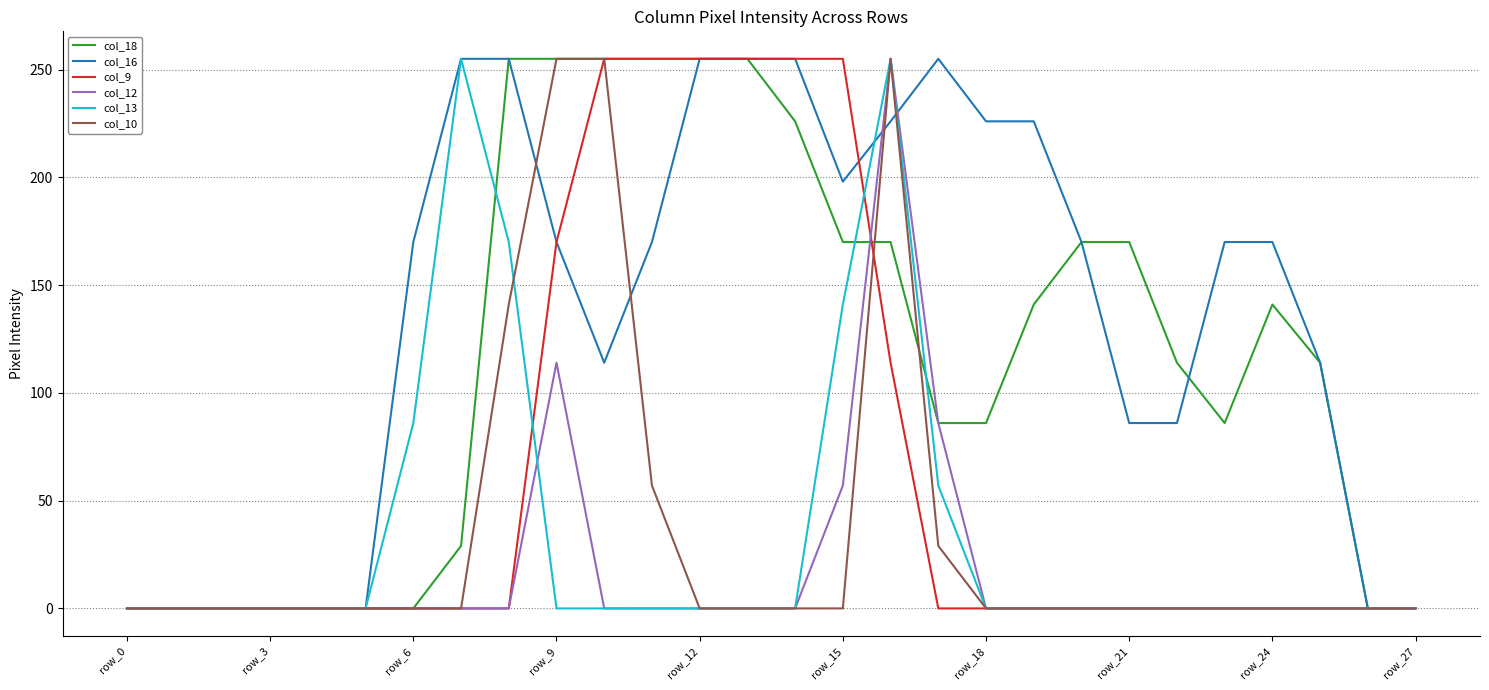

Which series has the largest total across all categories?

col_16